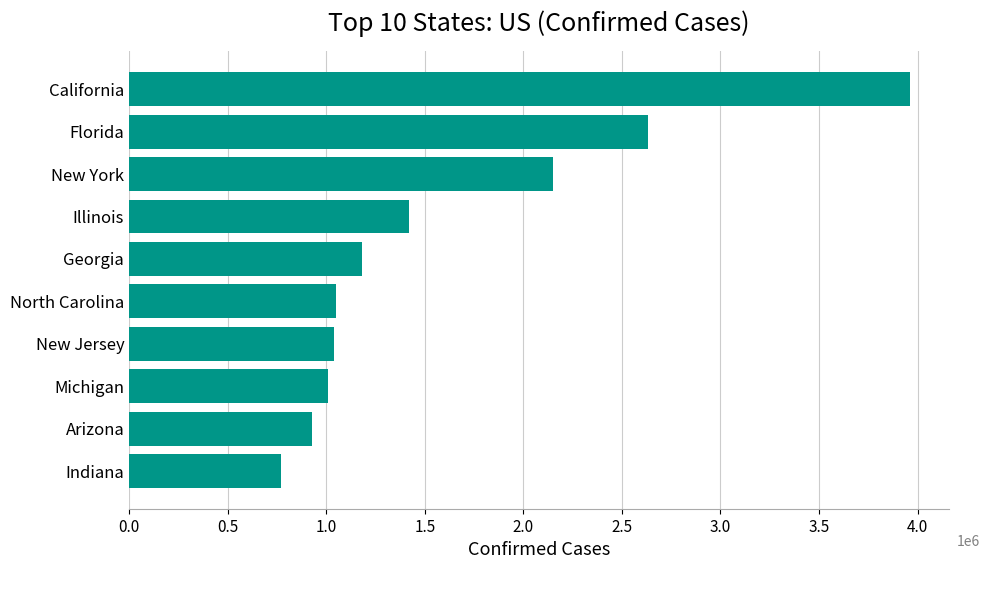

What is the greatest value displayed?

3961190